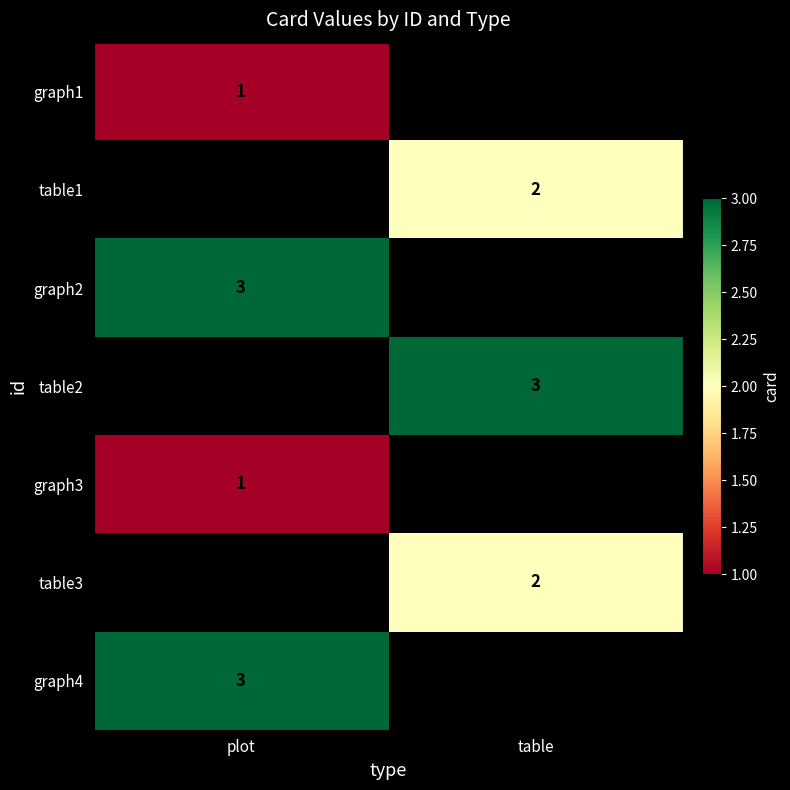

Is the value of table1 at table greater than the value of graph4 at plot?

No